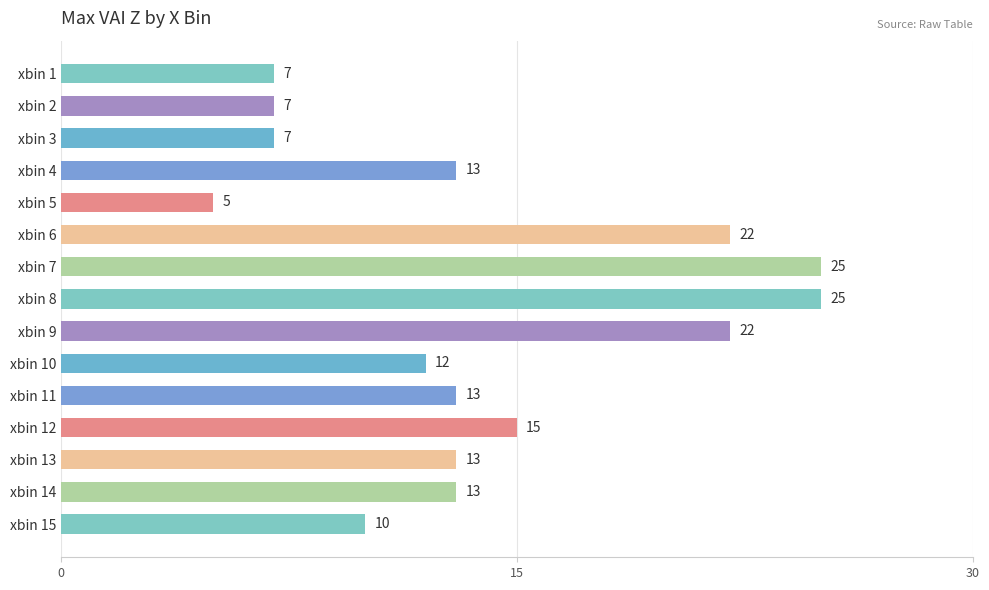

What is the value of the 3rd bar from the top?

7